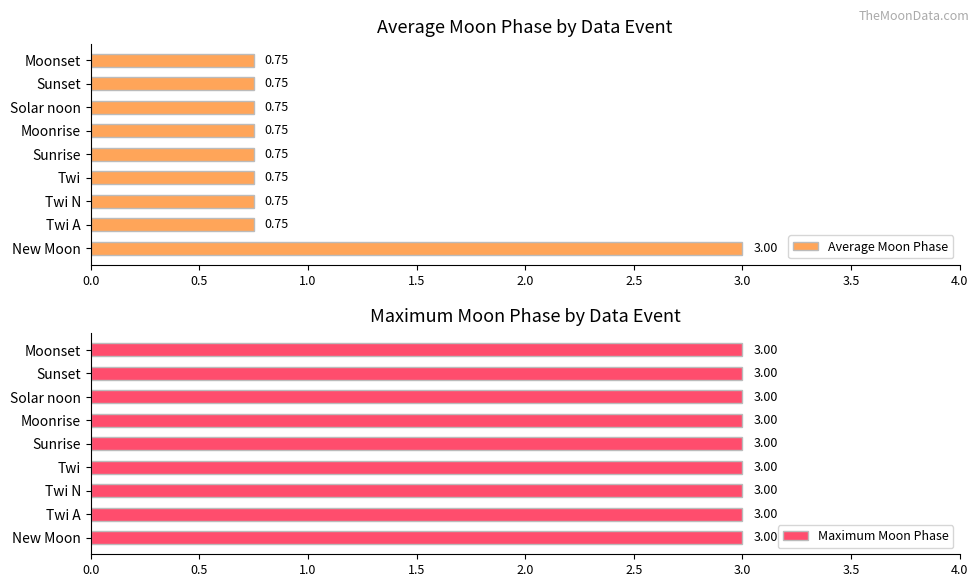

Is it true that Maximum Moon Phase equals 0.3 at 1.5?

False